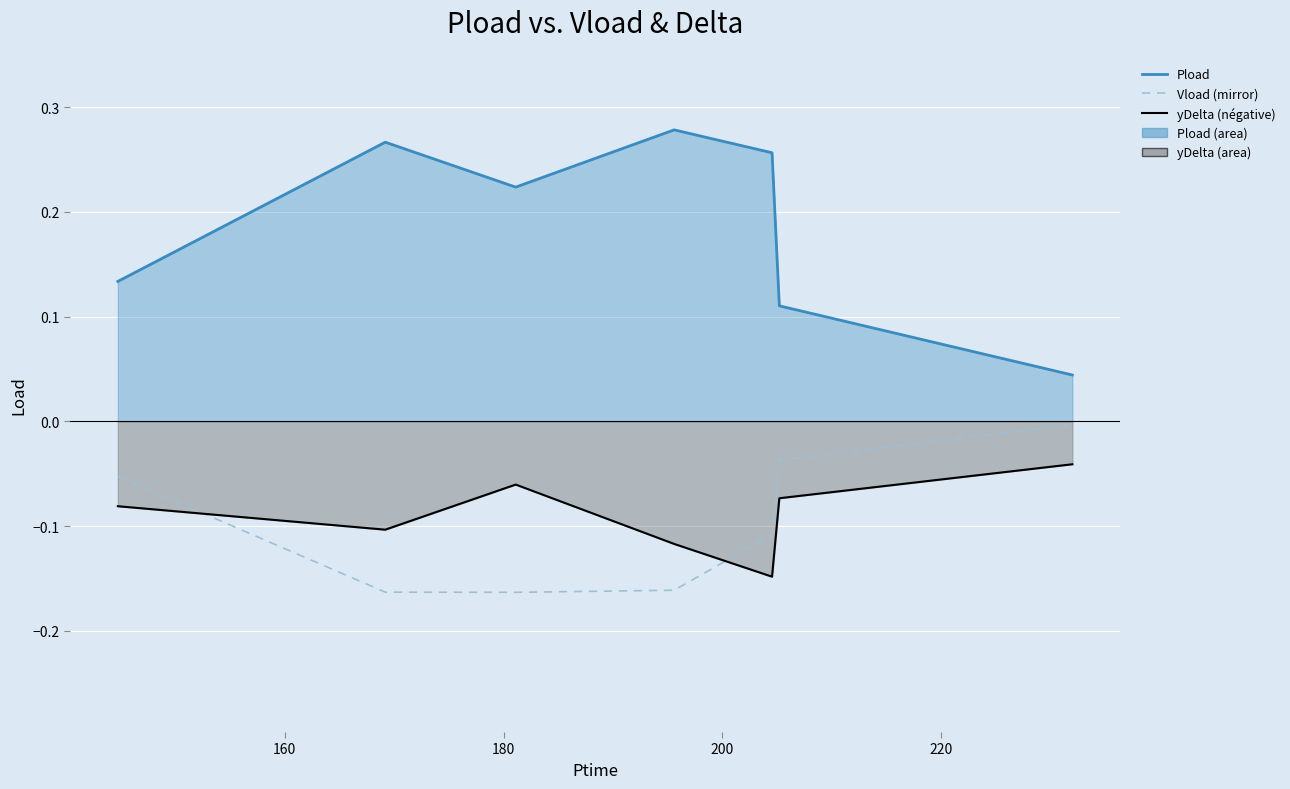

Rank the series by their maximum value, from highest to lowest.

Pload, Vload (mirror), yDelta (négative)